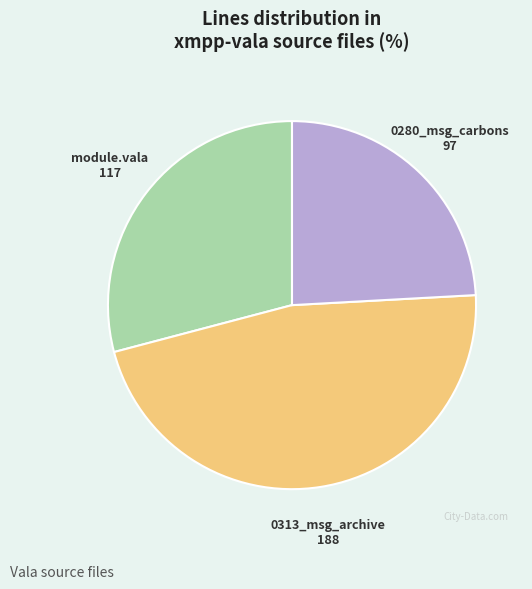

Is there any slice that represents more than half of the pie?

No